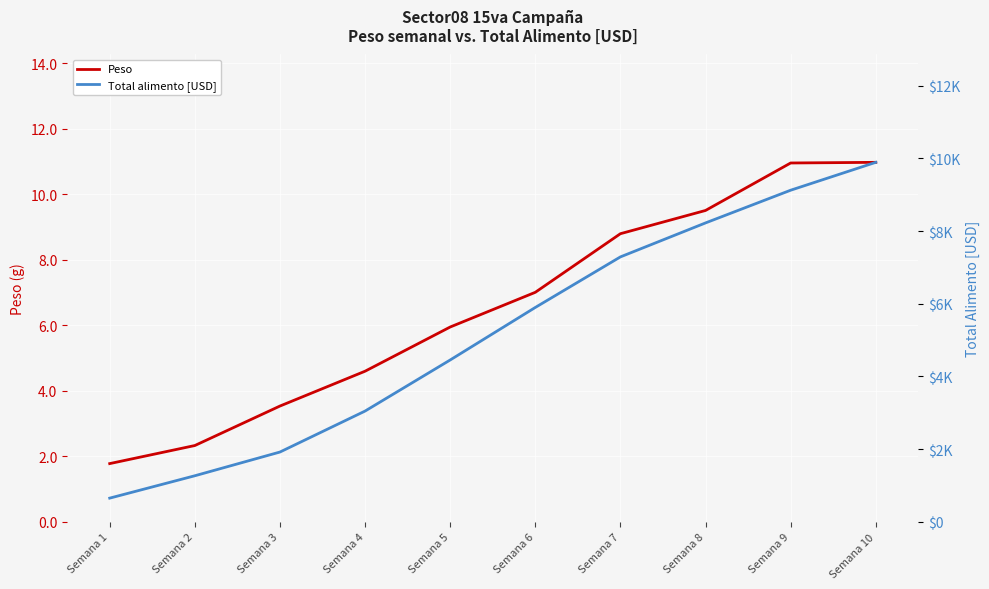

Rank the series by their maximum value, from highest to lowest.

Total alimento [USD], Peso